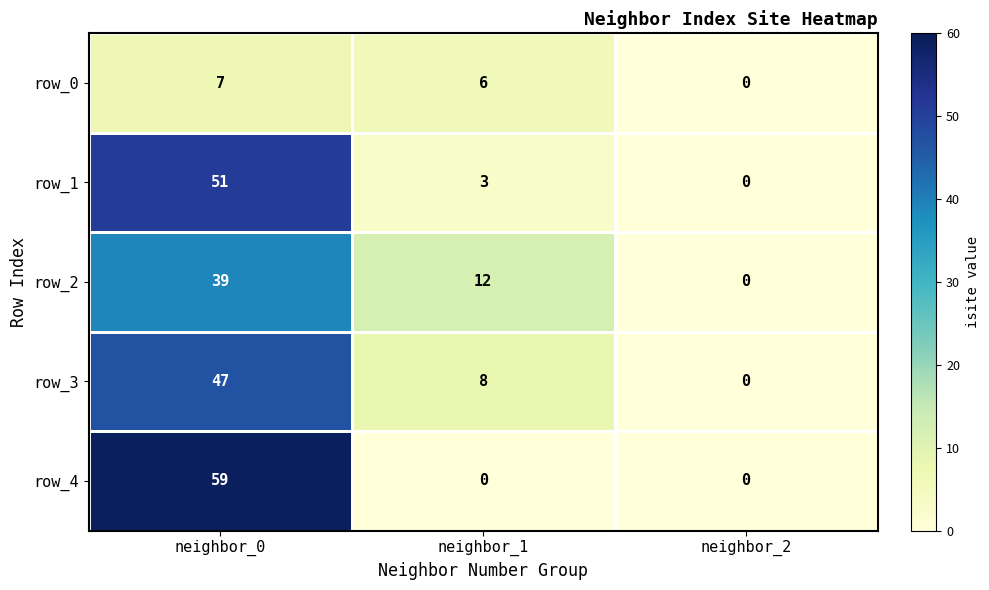

At how many categories does at least one series exceed 14?

1